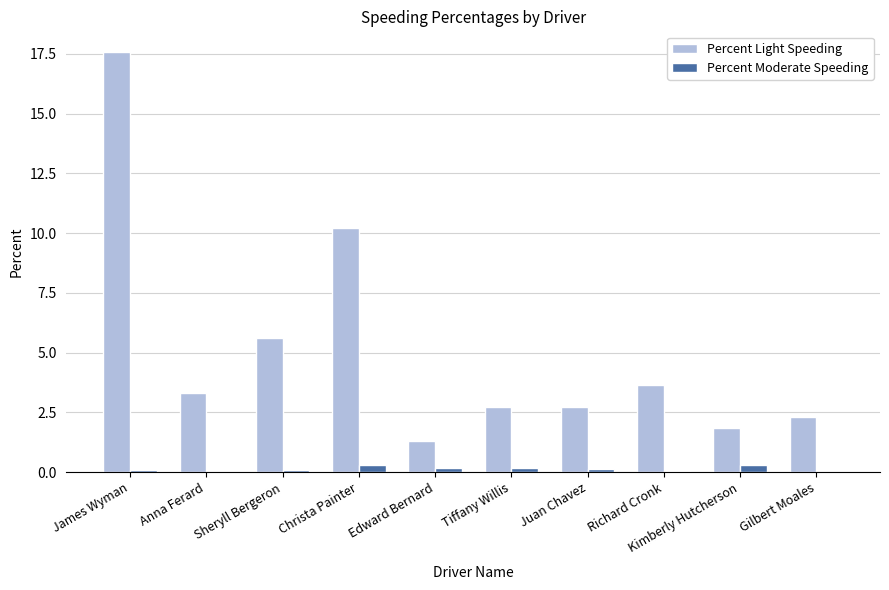

Is it true that Percent Light Speeding equals 1.3 at Anna Ferard?

False